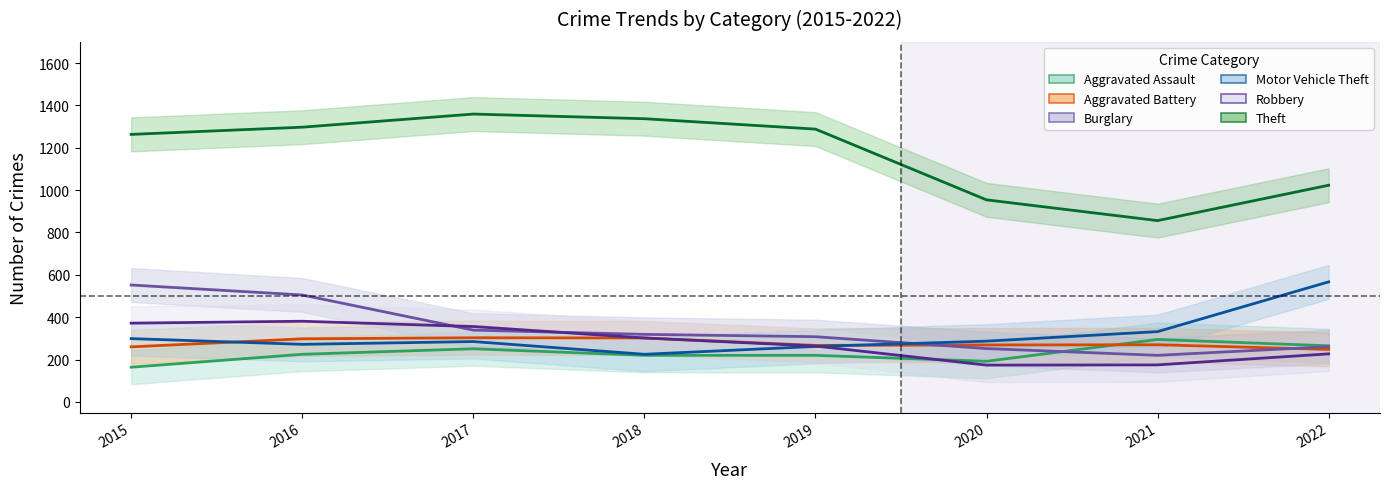

Where is Aggravated Battery nearest to the value 275?

2021